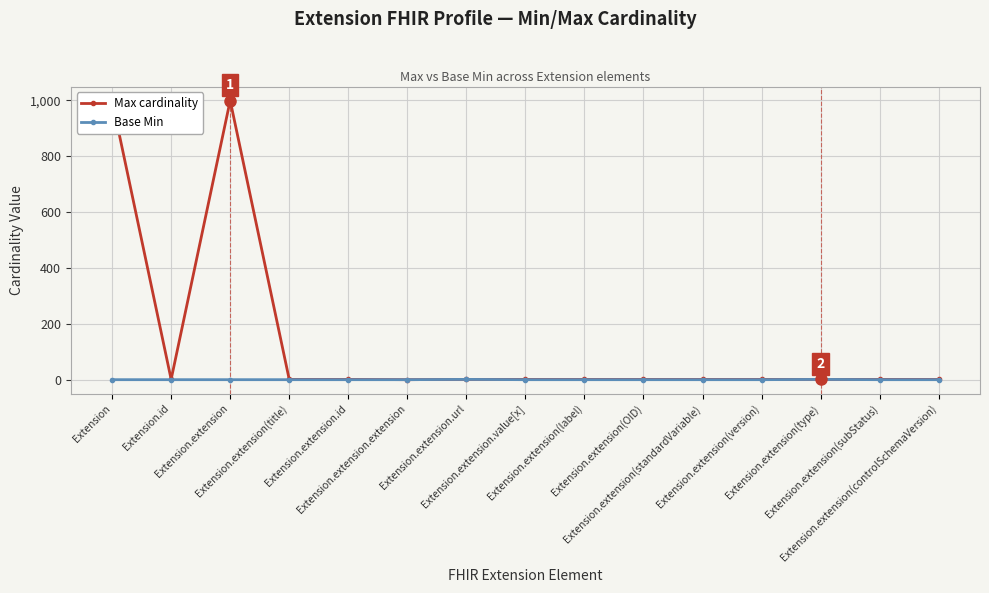

Is it true that Max cardinality equals 1 at Extension.extension(controlSchemaVersion)?

True